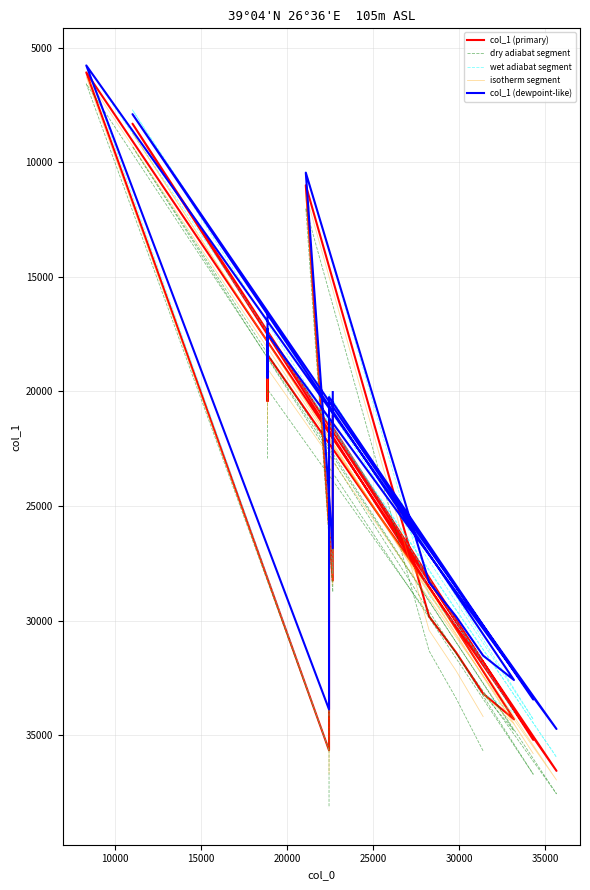

How many data points are less than 21080?

10